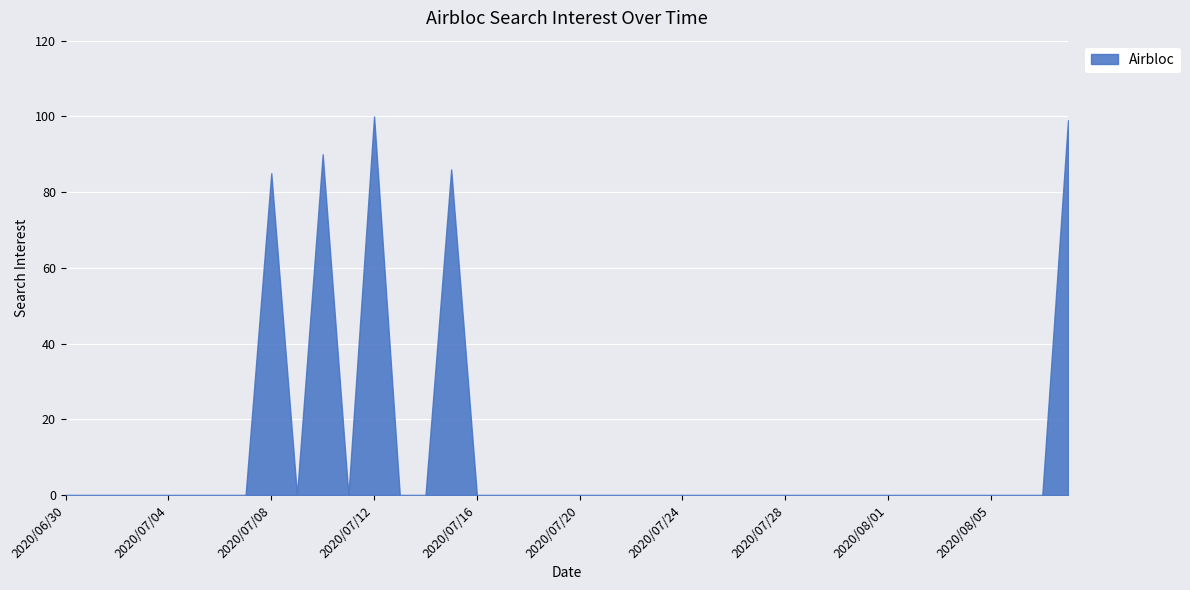

How many interior local peaks (higher than both neighbors) does the data have?

4